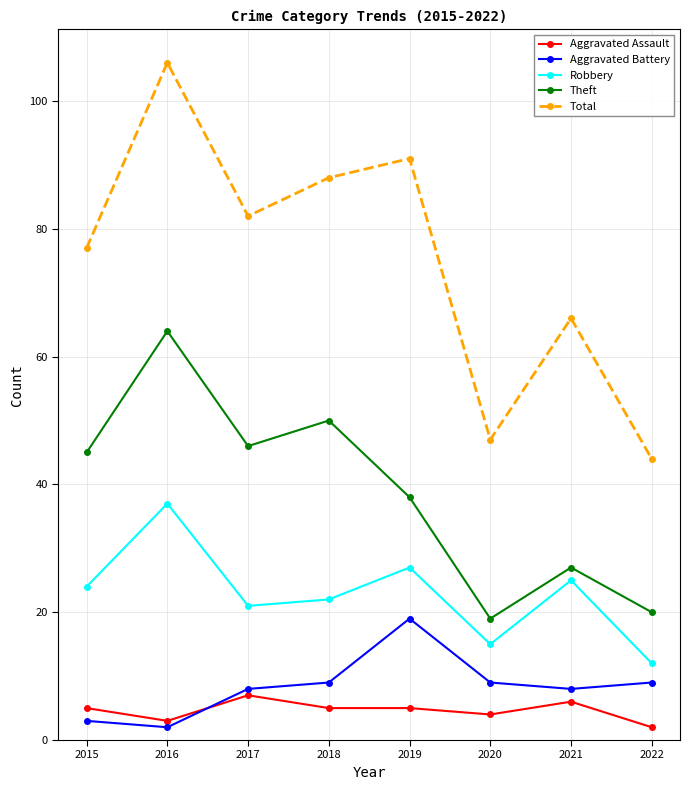

What is the value of the Aggravated Assault point at the 6th from the left?

4